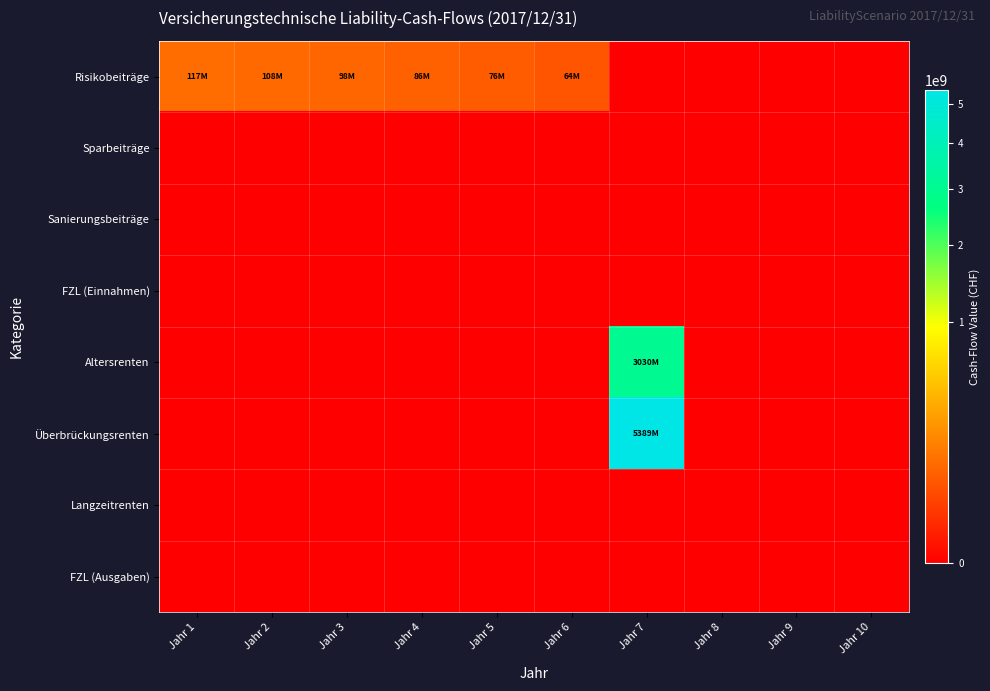

Reading right to left, list all the values displayed in this chart.

Risikobeiträge: Jahr 10=0	Jahr 9=0	Jahr 8=0	Jahr 7=0	Jahr 6=63541696	Jahr 5=76038560	Jahr 4=85717024	Jahr 3=98180192	Jahr 2=107524608	Jahr 1=117443104
Sparbeiträge: Jahr 10=0	Jahr 9=0	Jahr 8=0	Jahr 7=0	Jahr 6=0	Jahr 5=0	Jahr 4=0	Jahr 3=0	Jahr 2=0	Jahr 1=0
Sanierungsbeiträge: Jahr 10=0	Jahr 9=0	Jahr 8=0	Jahr 7=0	Jahr 6=0	Jahr 5=0	Jahr 4=0	Jahr 3=0	Jahr 2=0	Jahr 1=0
FZL (Einnahmen): Jahr 10=0	Jahr 9=0	Jahr 8=0	Jahr 7=0	Jahr 6=0	Jahr 5=0	Jahr 4=0	Jahr 3=0	Jahr 2=0	Jahr 1=0
Altersrenten: Jahr 10=0	Jahr 9=0	Jahr 8=0	Jahr 7=3030400000	Jahr 6=0	Jahr 5=0	Jahr 4=0	Jahr 3=0	Jahr 2=0	Jahr 1=0
Überbrückungsrenten: Jahr 10=0	Jahr 9=0	Jahr 8=0	Jahr 7=5388516352	Jahr 6=0	Jahr 5=0	Jahr 4=0	Jahr 3=0	Jahr 2=0	Jahr 1=0
Langzeitrenten: Jahr 10=0	Jahr 9=0	Jahr 8=0	Jahr 7=0	Jahr 6=0	Jahr 5=0	Jahr 4=0	Jahr 3=0	Jahr 2=0	Jahr 1=0
FZL (Ausgaben): Jahr 10=0	Jahr 9=0	Jahr 8=0	Jahr 7=0	Jahr 6=0	Jahr 5=0	Jahr 4=0	Jahr 3=0	Jahr 2=0	Jahr 1=0